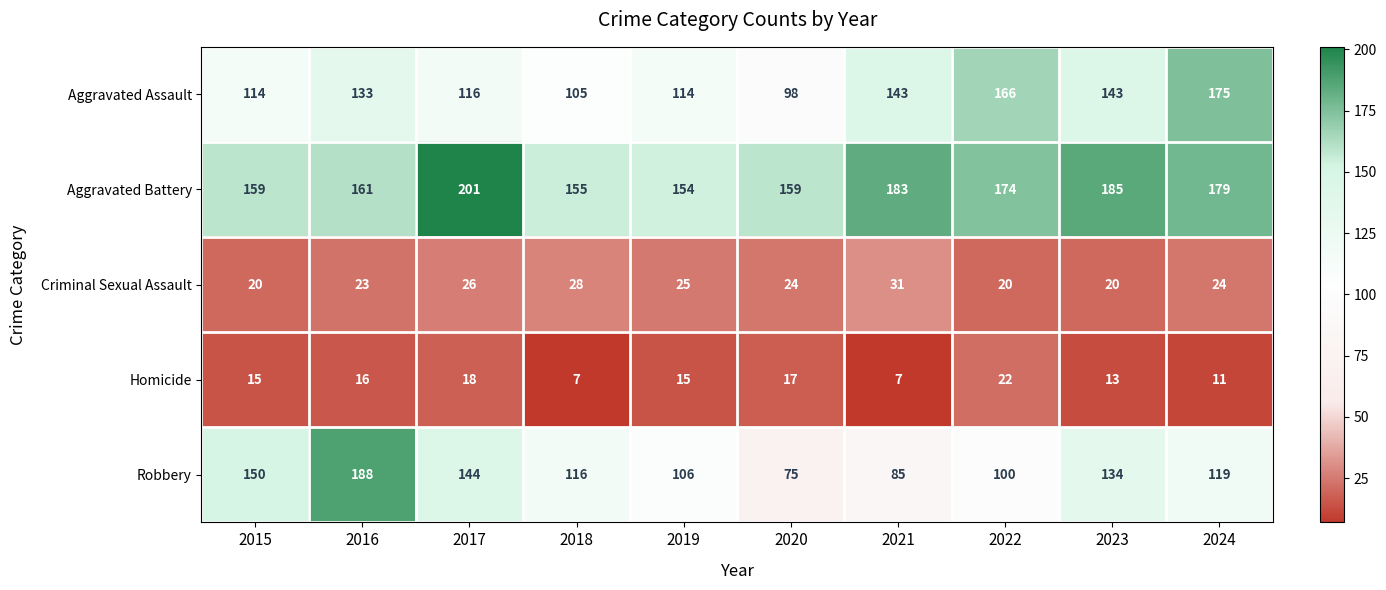

At how many categories does at least one series exceed 141?

10